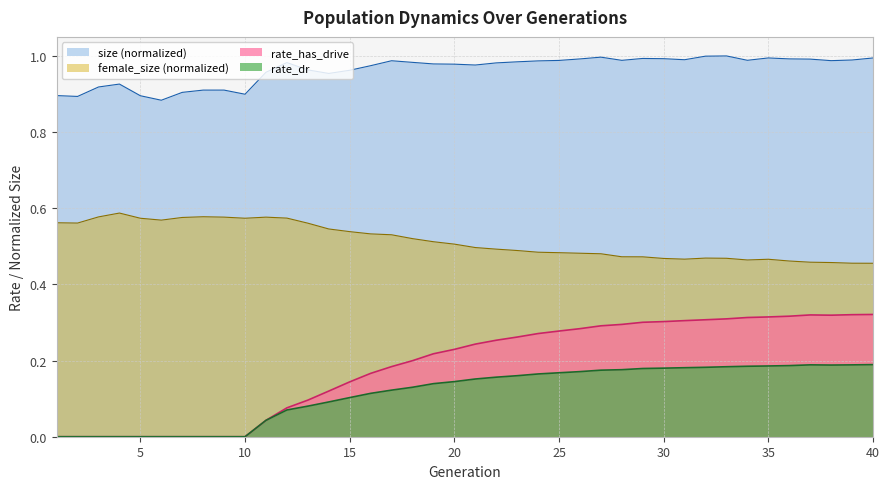

The rate_has_drive series shows 0.2 at 21. True or false?

True